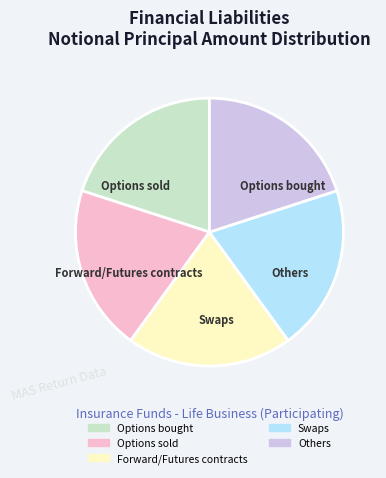

Combined, do Options bought and Others account for over 50%?

No